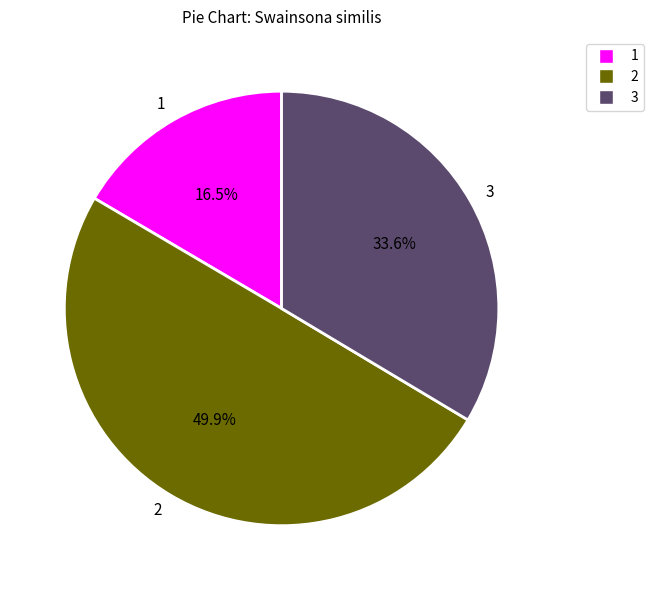

What is the largest slice in the pie chart?

2